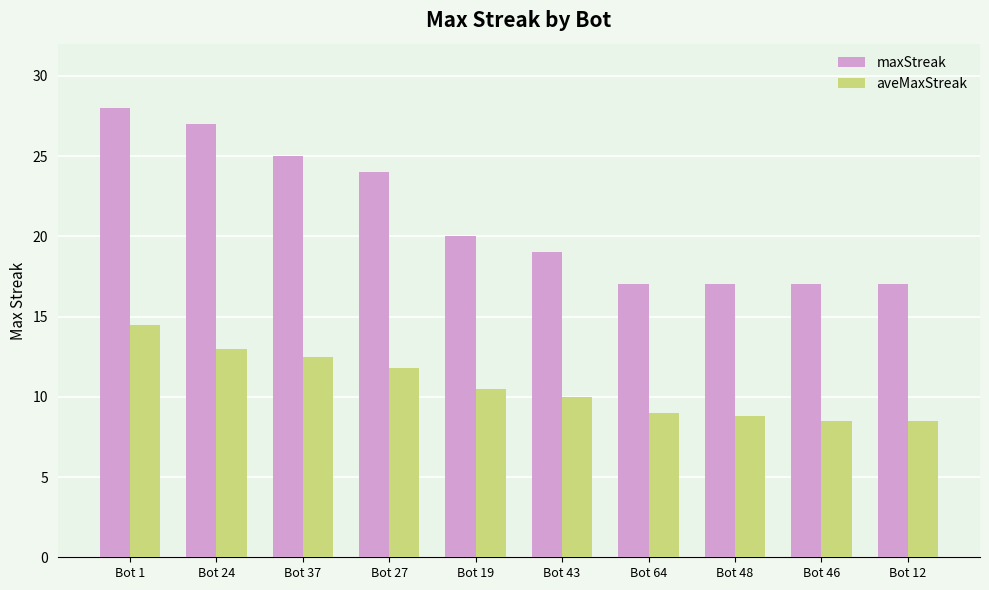

How many categories are shown in the chart?

10